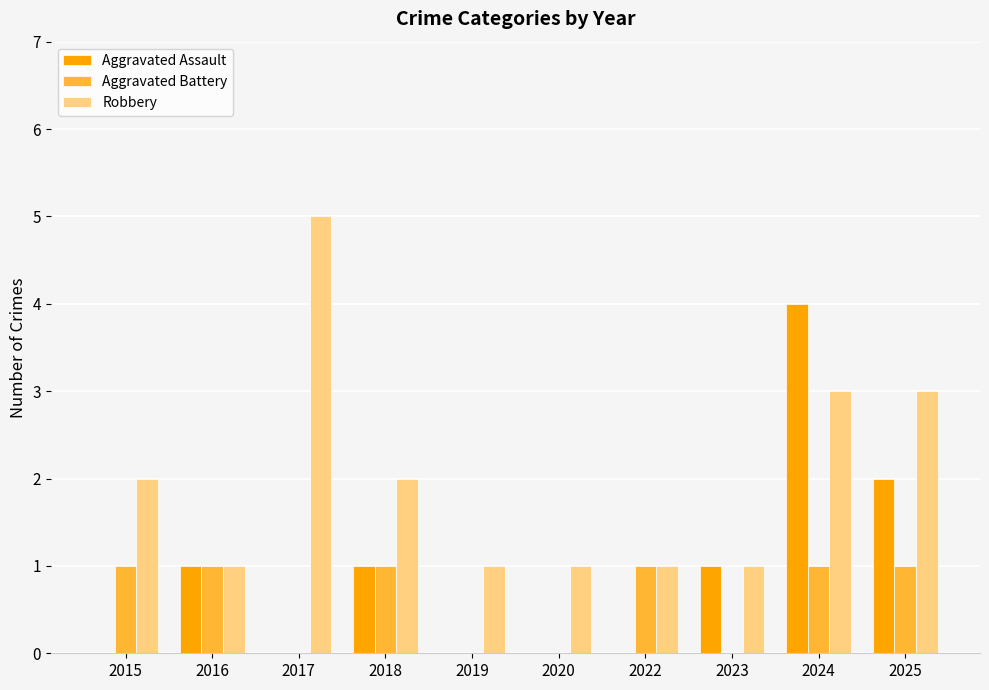

How many series are shown in this chart?

3